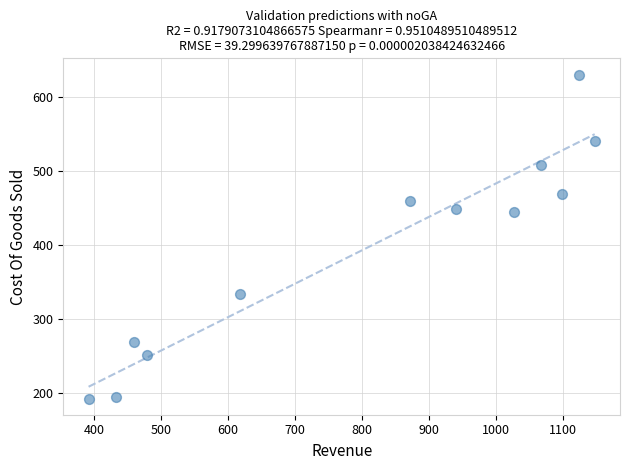

What is the average X value?

804.8